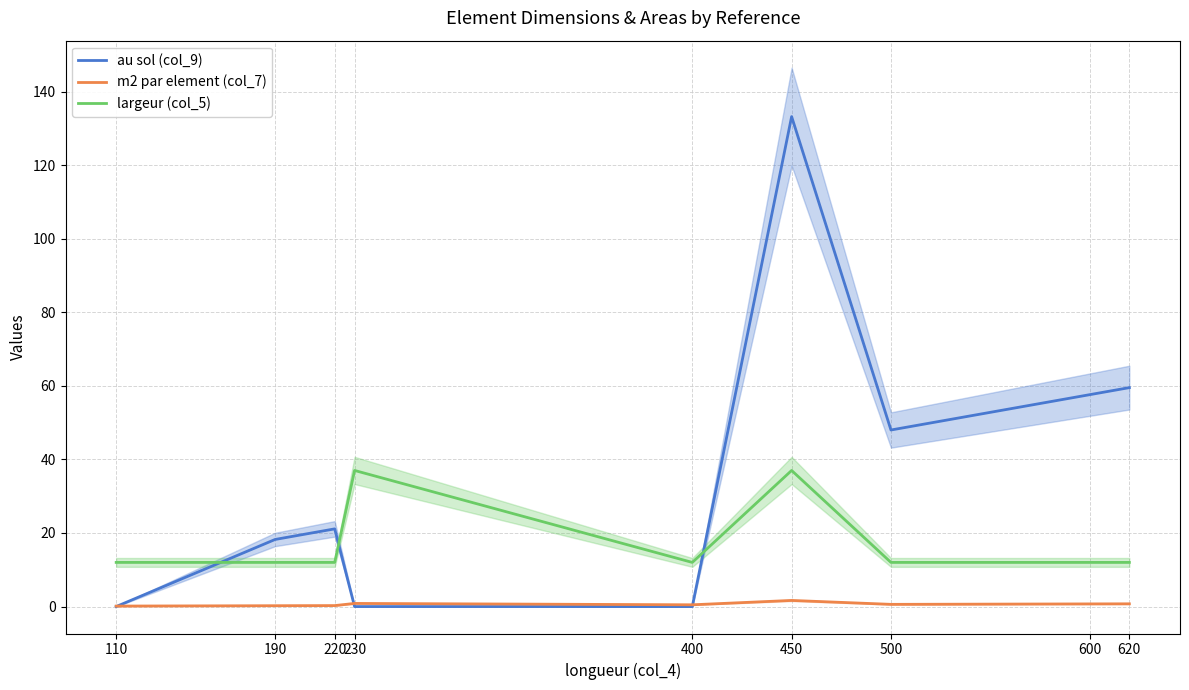

How many interior local valleys does the au sol (col_9) series have?

1